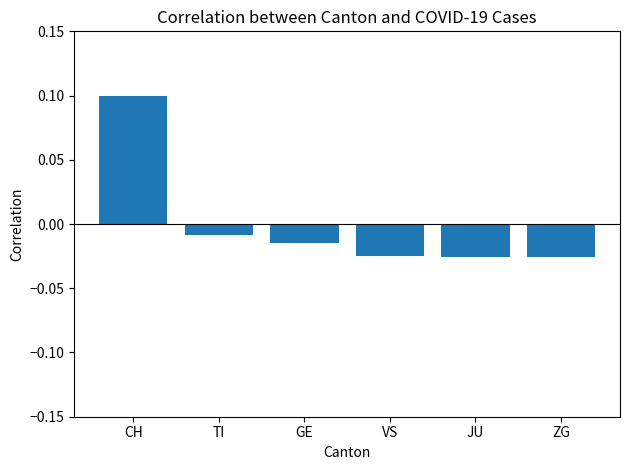

How many values are above zero?

1